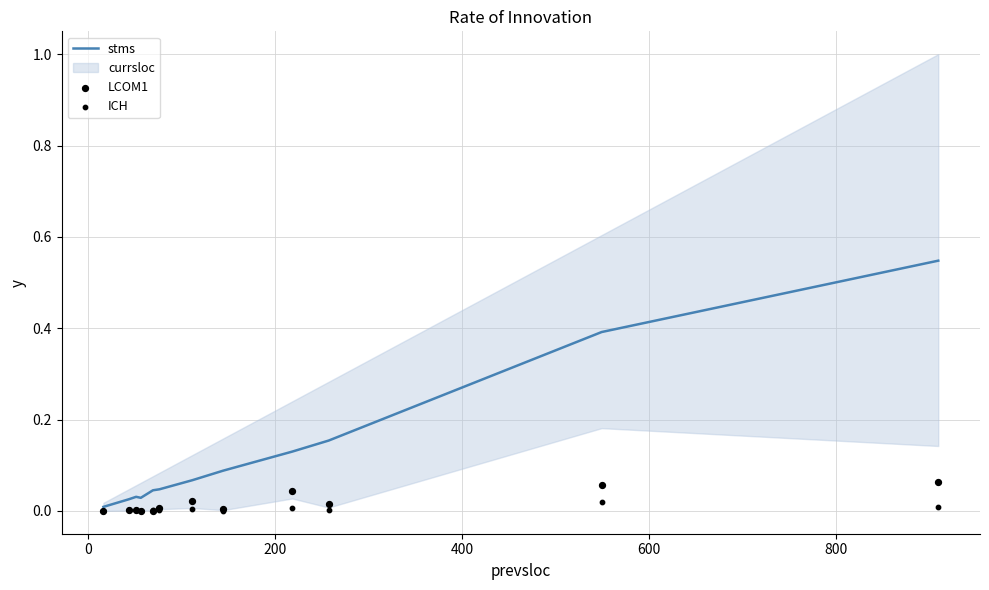

At how many categories does at least one series exceed 0?

12